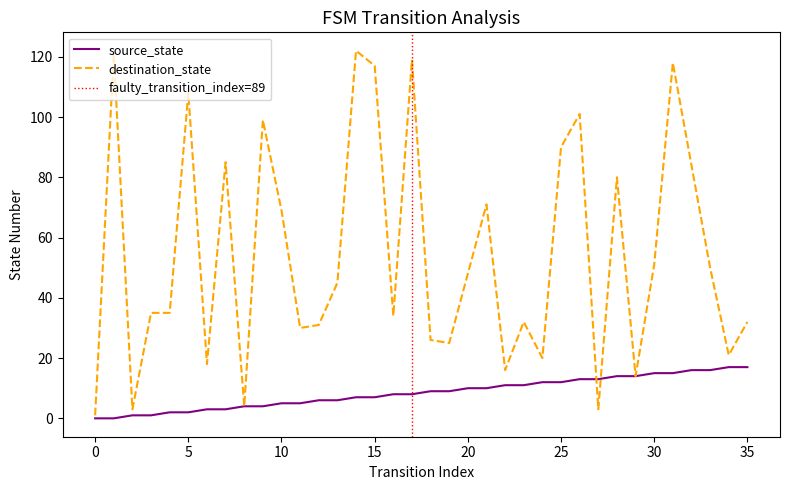

True or false: source_state has a value of 17 at 35.

True